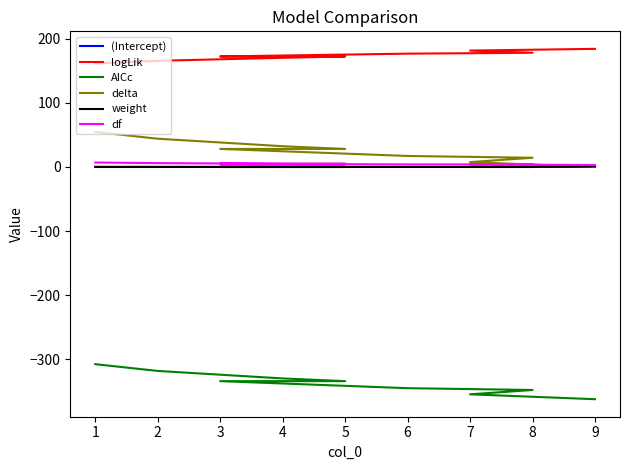

True or false: df and AICc cross at least once.

False